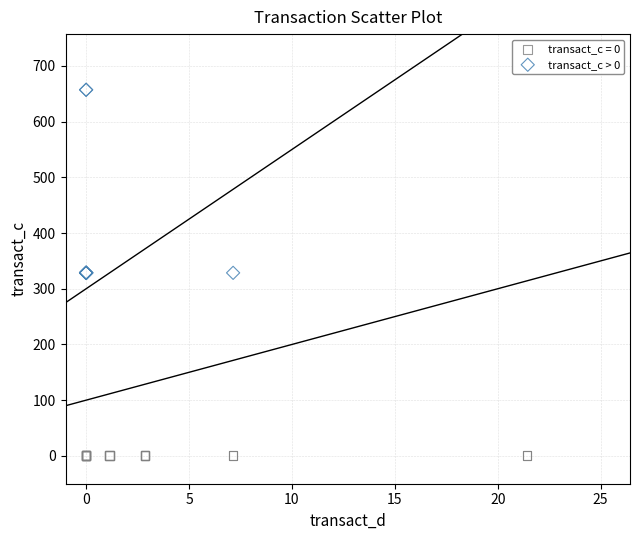

Which series reaches the minimum Y coordinate?

transact_c = 0